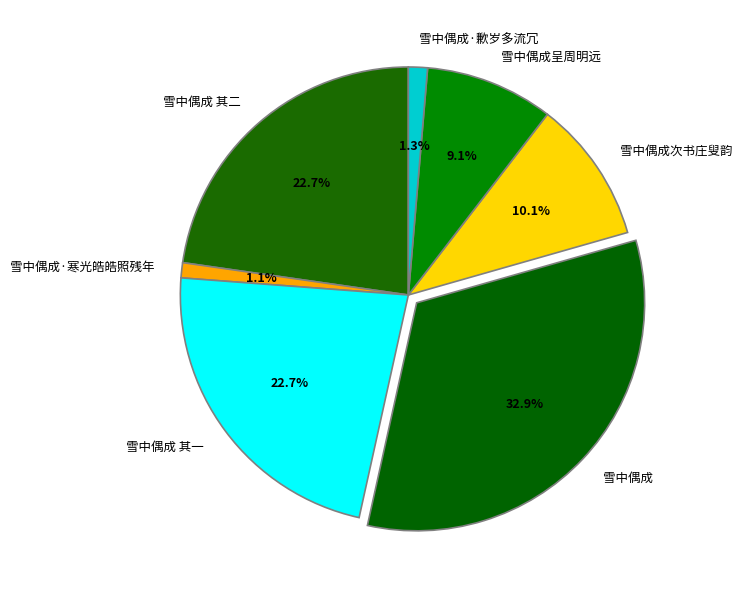

Between 雪中偶成呈周明远 and 雪中偶成 其一, which is larger?

雪中偶成 其一